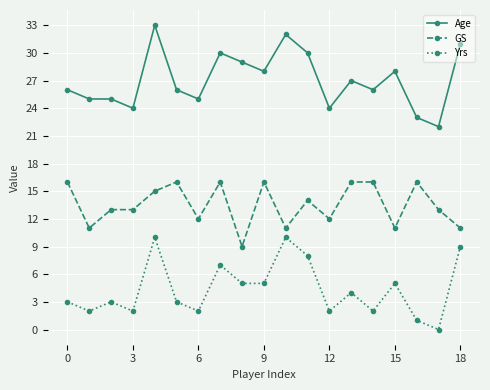

True or false: Yrs and Age intersect in this chart.

False